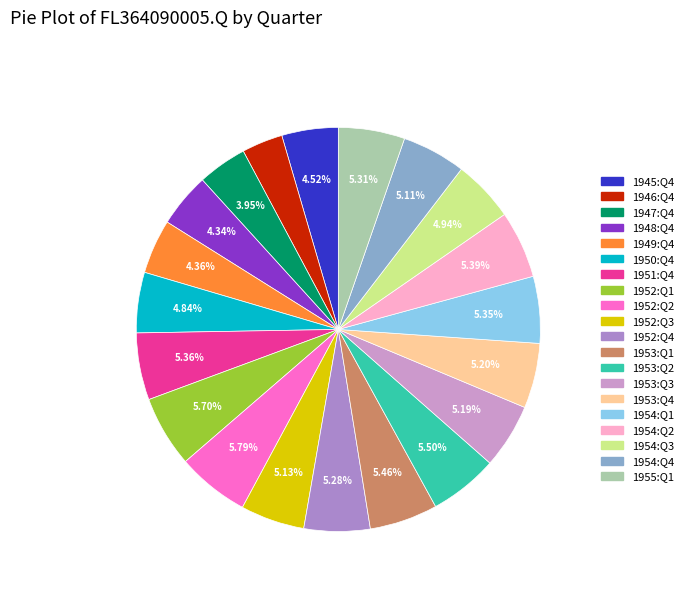

Is there a majority slice in this chart?

No